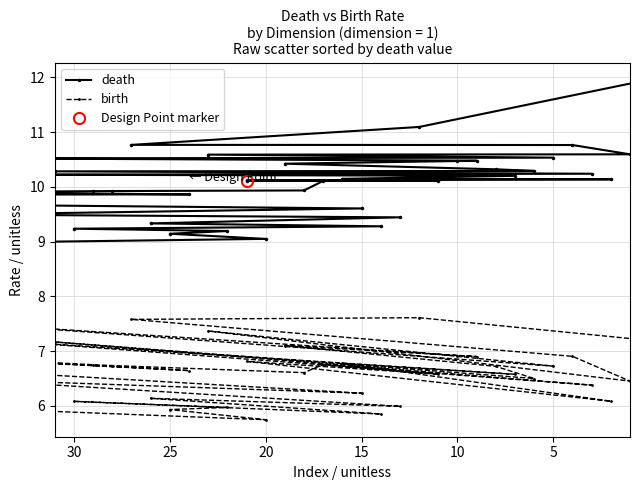

Which series has the largest range (max minus min)?

death